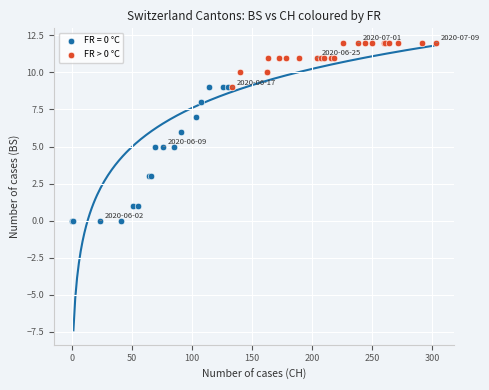

Which series contains the lowest Y value?

FR = 0 °C